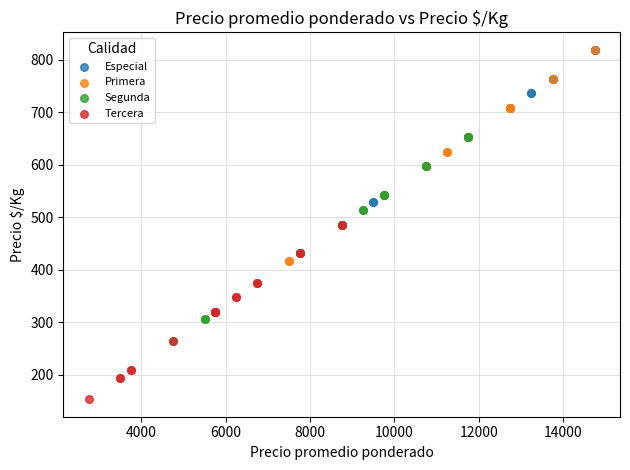

What are all the series names shown in the legend?

Especial, Primera, Segunda, Tercera